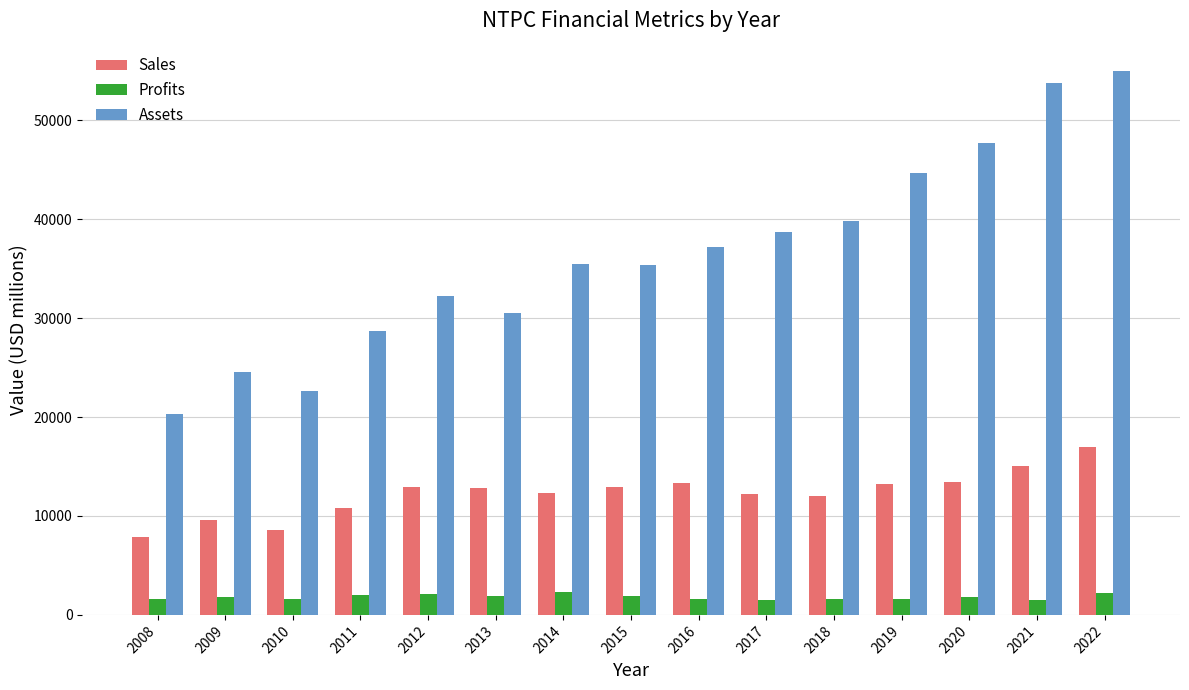

What is the value of the Sales bar at the 12th from the left?

13214.0